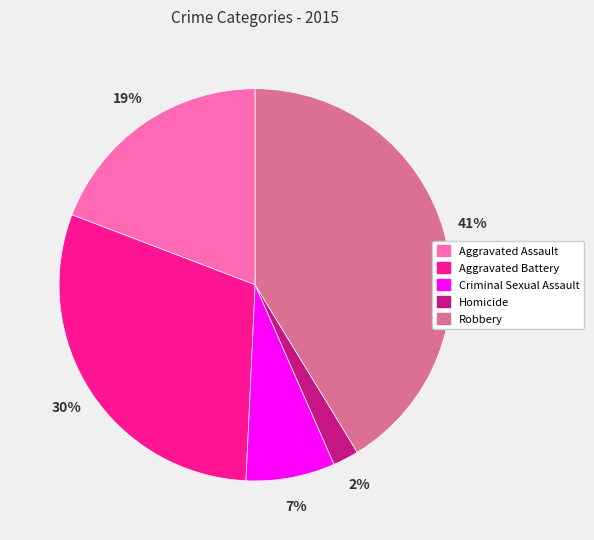

To the nearest percent, what portion does Robbery represent?

41%